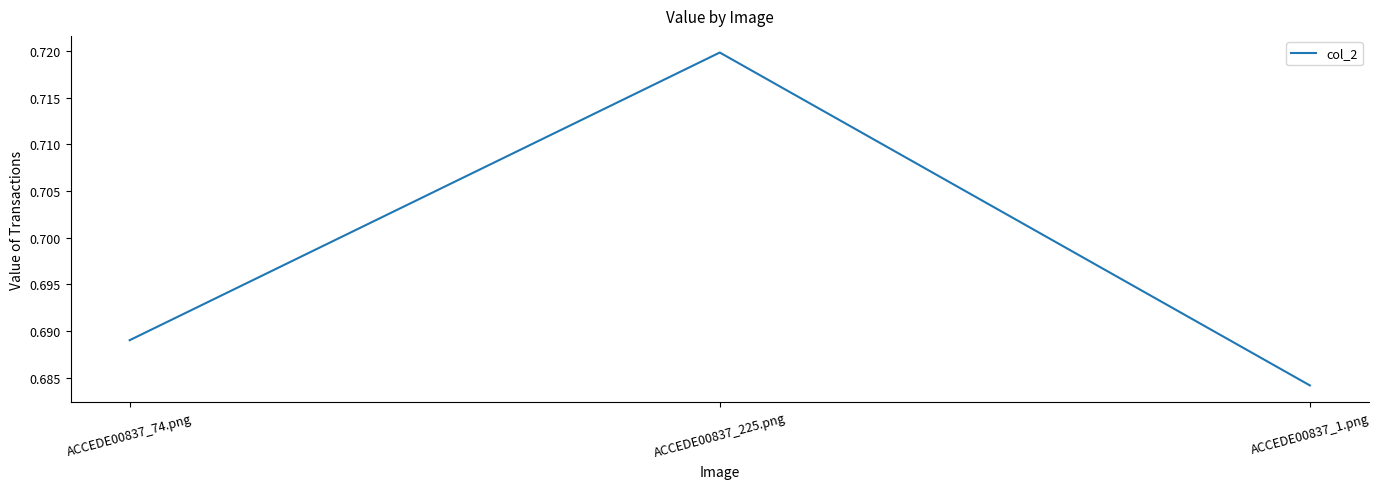

How many values are between 0 and 1?

3